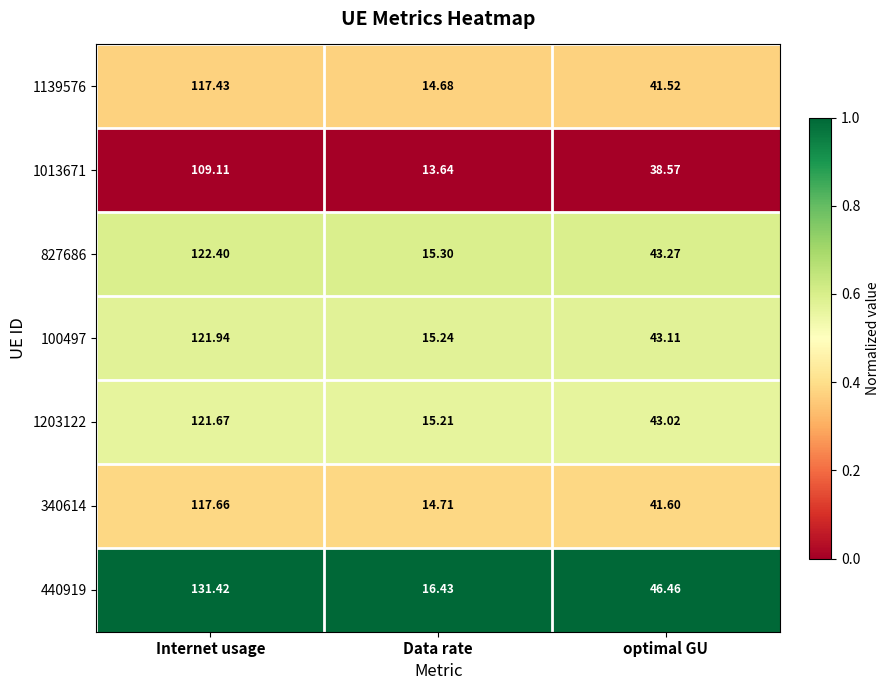

Rank the categories by 1139576 value from highest to lowest.

Internet usage, optimal GU, Data rate